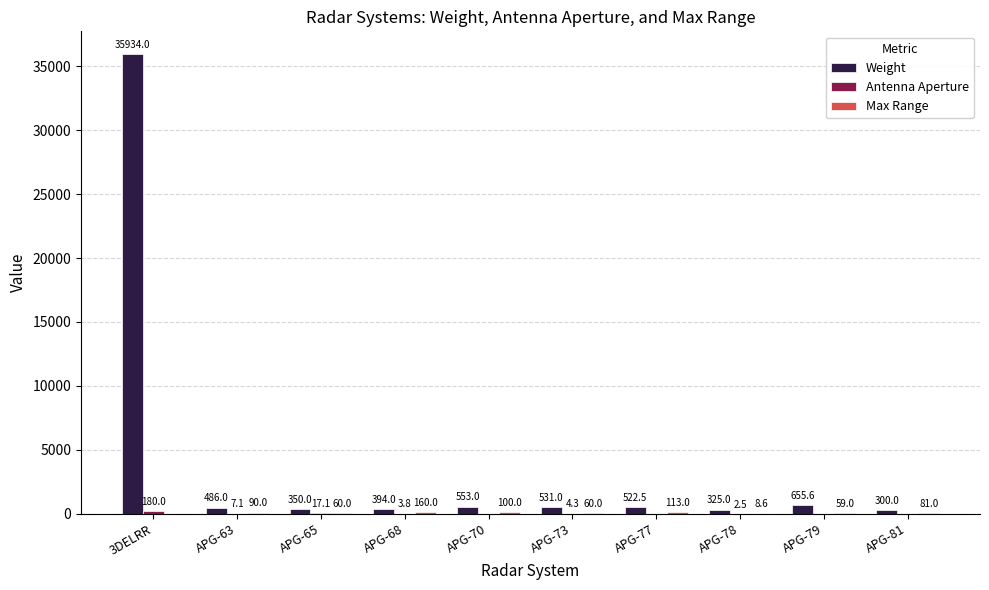

How many series are shown in this chart?

3